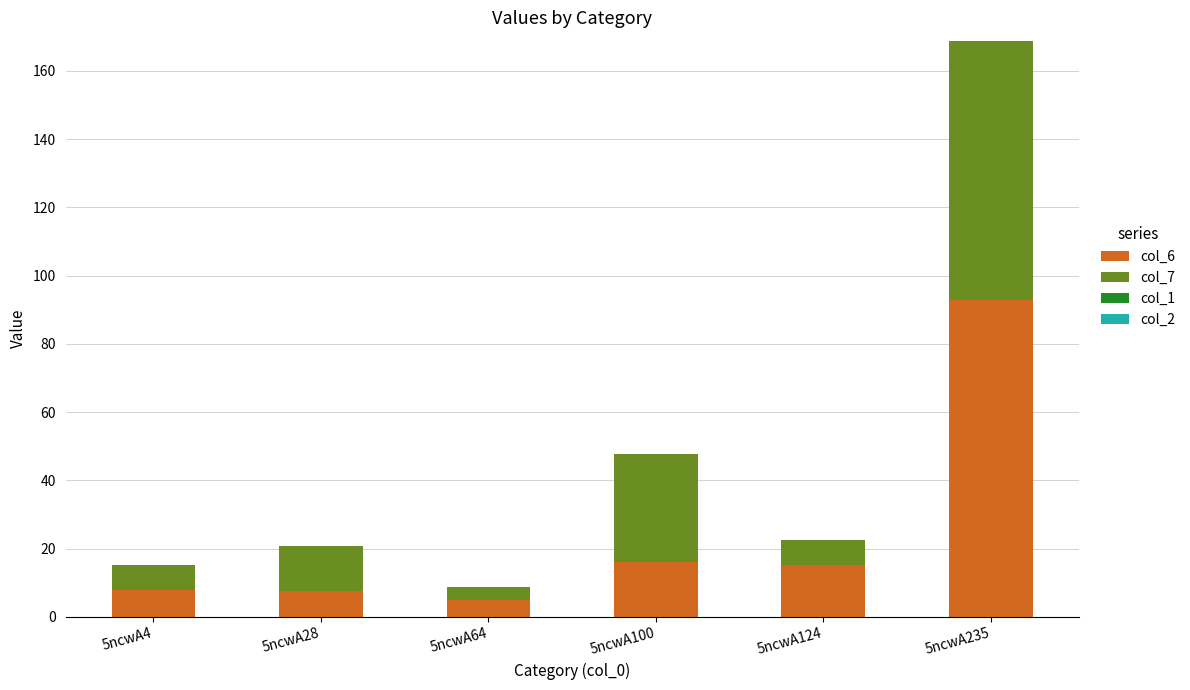

What is the difference between the maximum and second lowest values in the col_6 series?

85.4